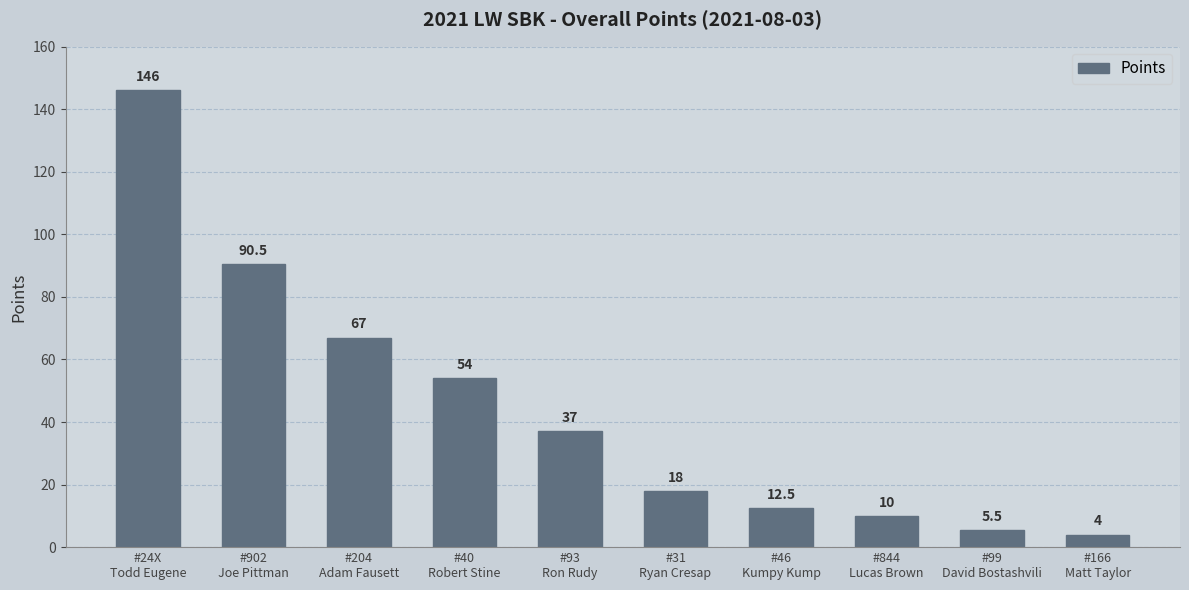

What is the change in value from #46
Kumpy Kump to #844
Lucas Brown?

-2.5